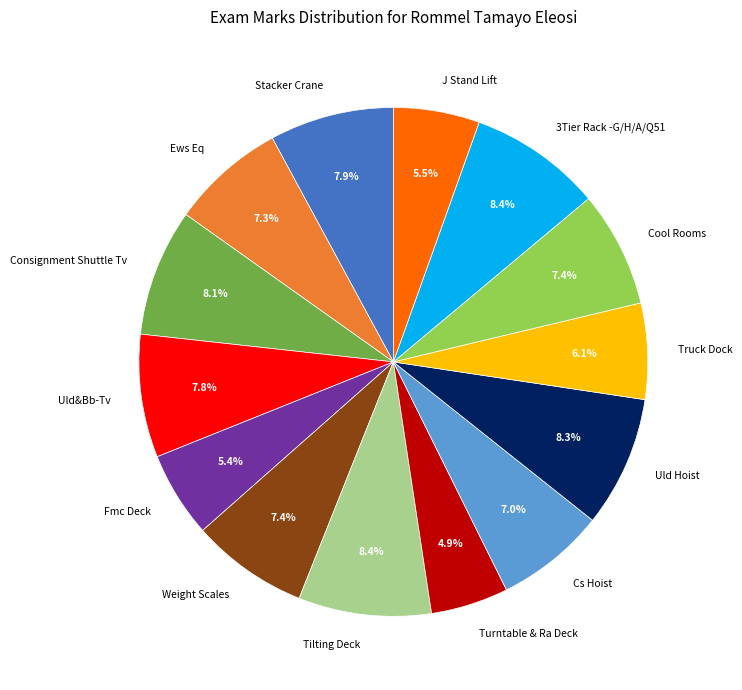

Count the number of slices in the pie.

14